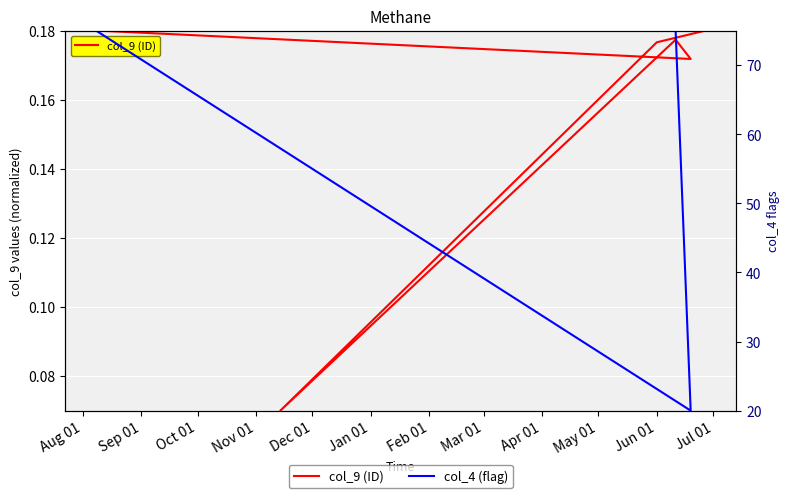

True or false: col_9 (ID) has a value of 0.1 at Aug 01.

False